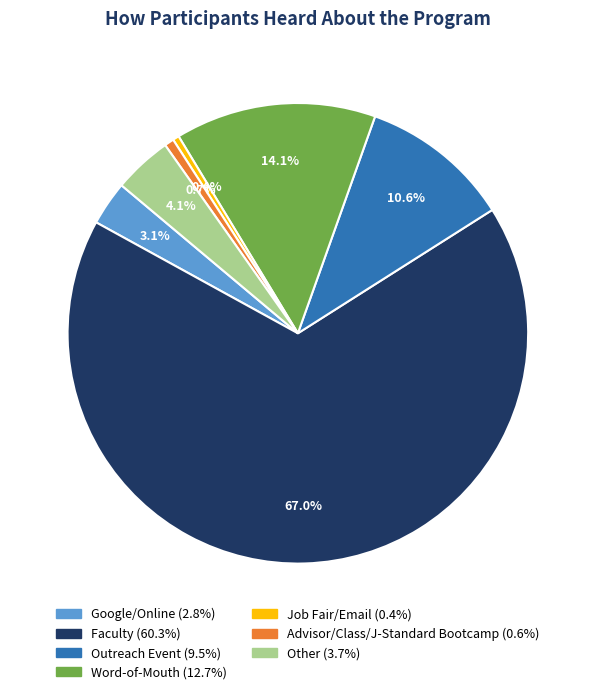

How much of the chart is everything except Other?

95.9%